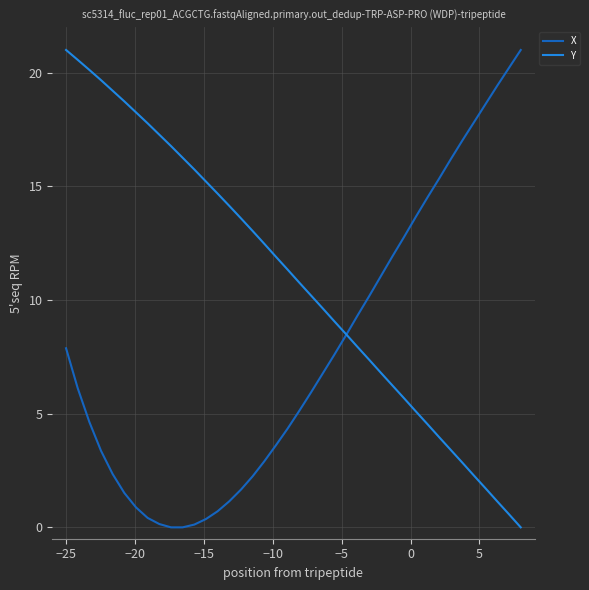

What is the maximum value for Y?

21.0